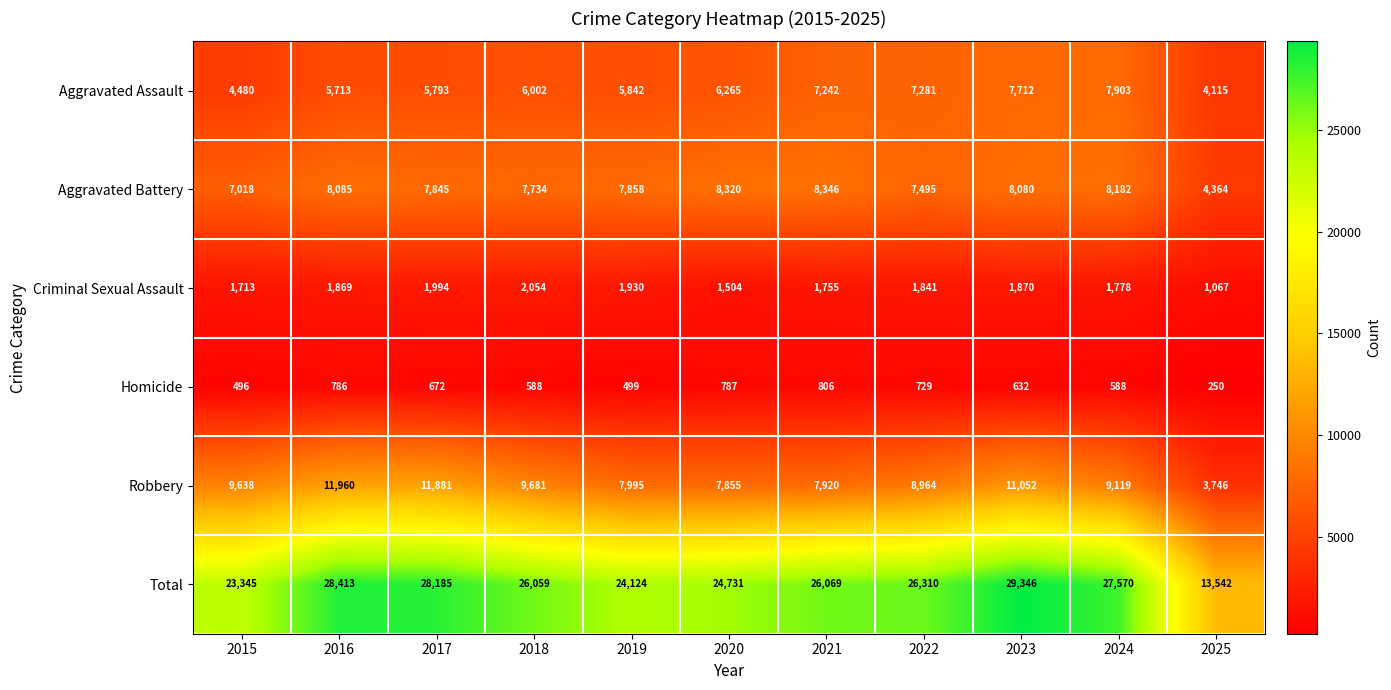

Between 2018 and 2021, which series saw the biggest shift?

Robbery